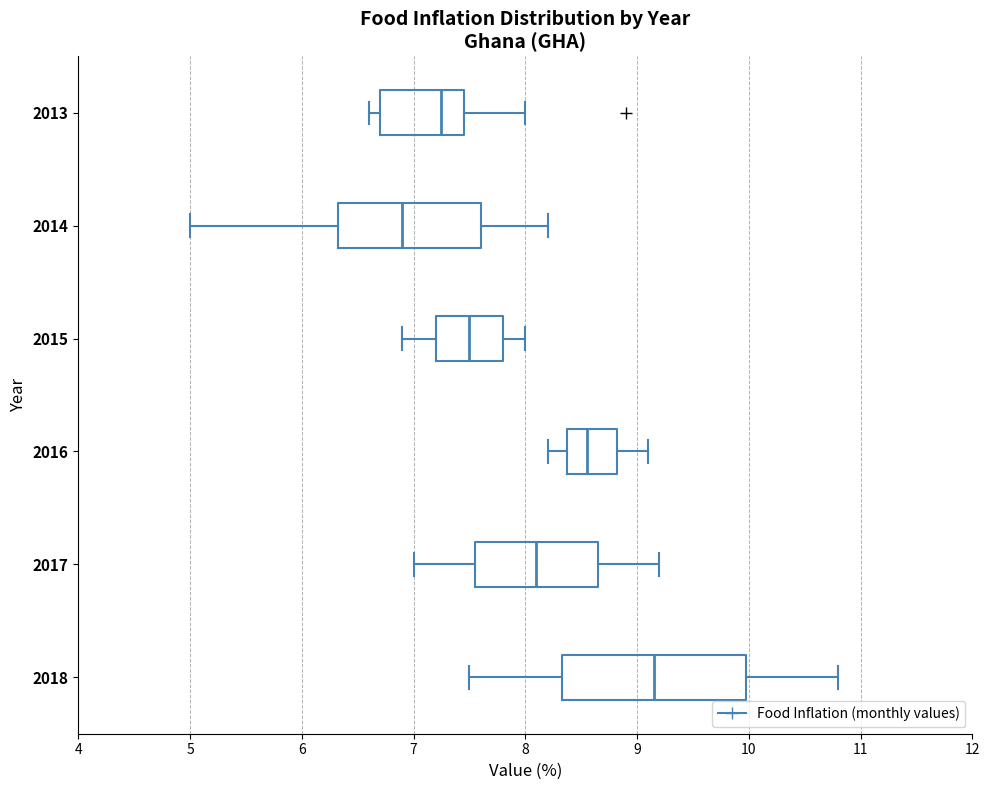

Where does the right whisker of the box at y = 2015 end on the x-axis? The values are not printed on the chart, so give them approximately, as read against the axis.

8.0